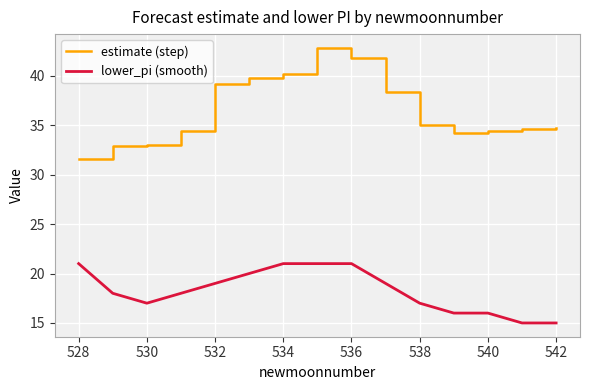

At how many categories does at least one series exceed 19?

15